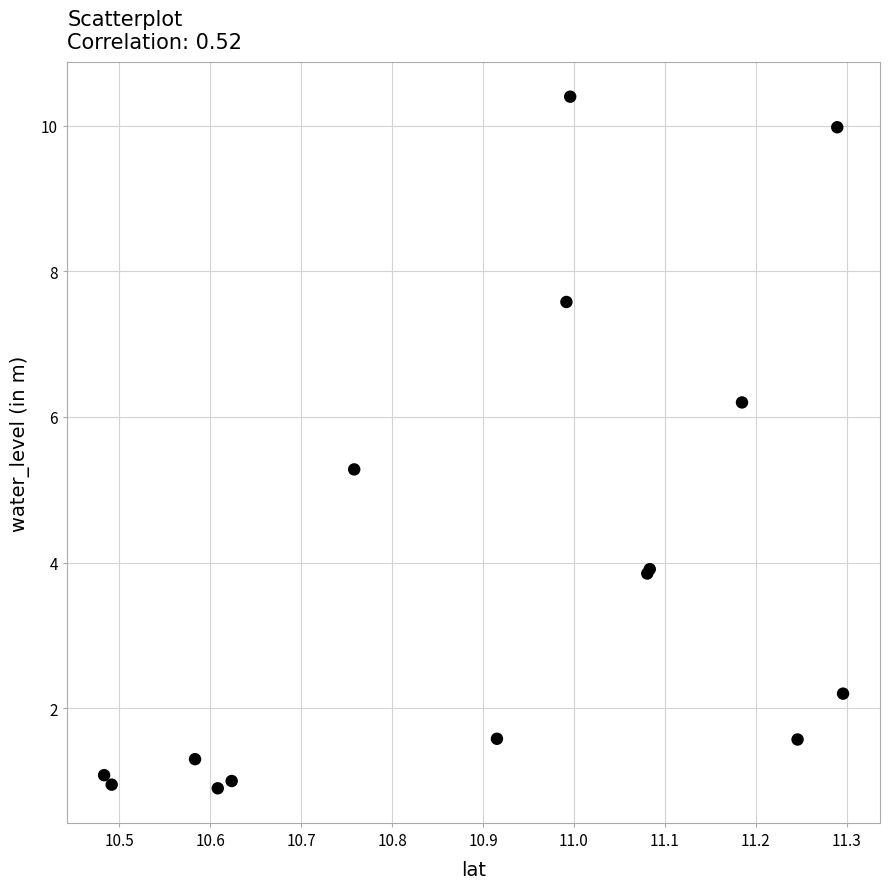

What Y value in the scatter plot is closest to 5?

5.3